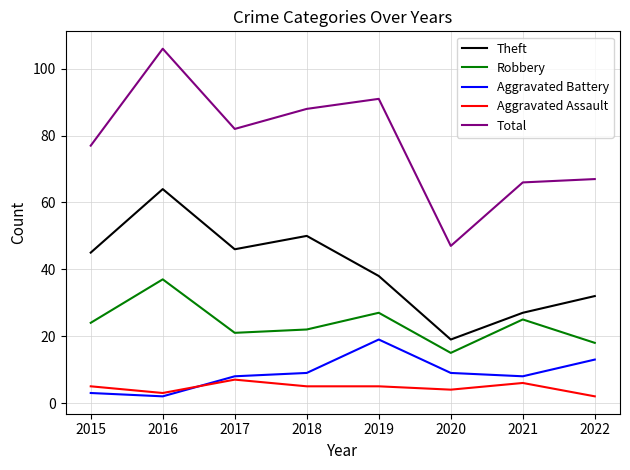

Rank the series by their maximum value, from highest to lowest.

Total, Theft, Robbery, Aggravated Battery, Aggravated Assault